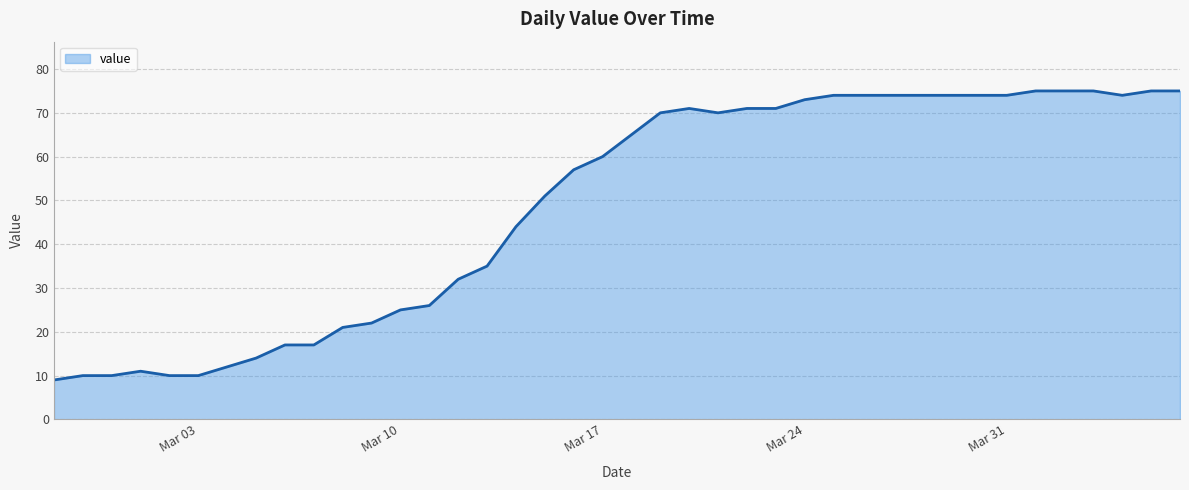

What is the maximum value shown in the chart?

75